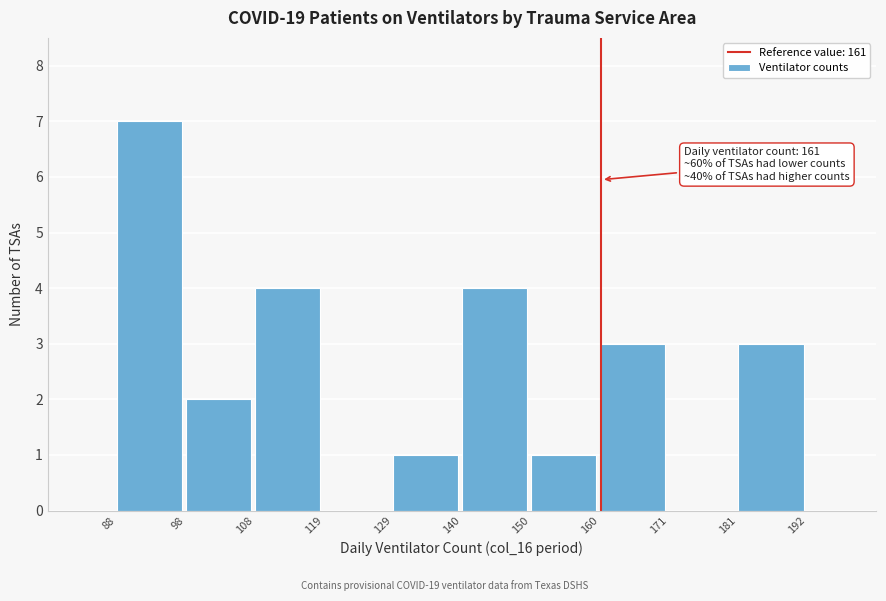

Over which range of the x-axis is the bar tallest?

88 to 98